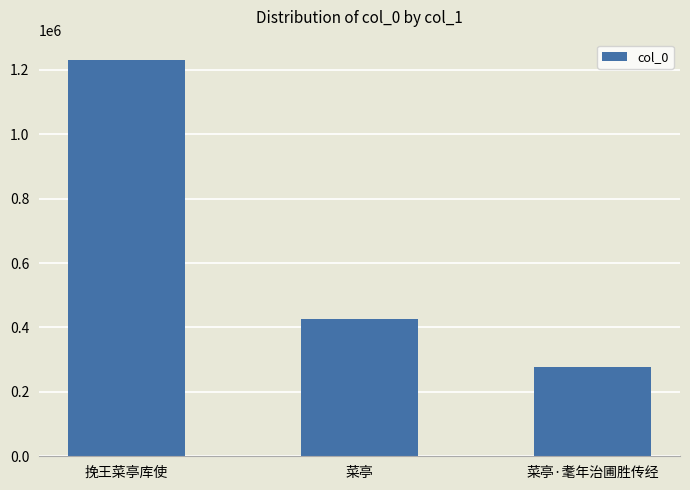

The value at 挽王菜亭库使 is 1231804. True or false?

True